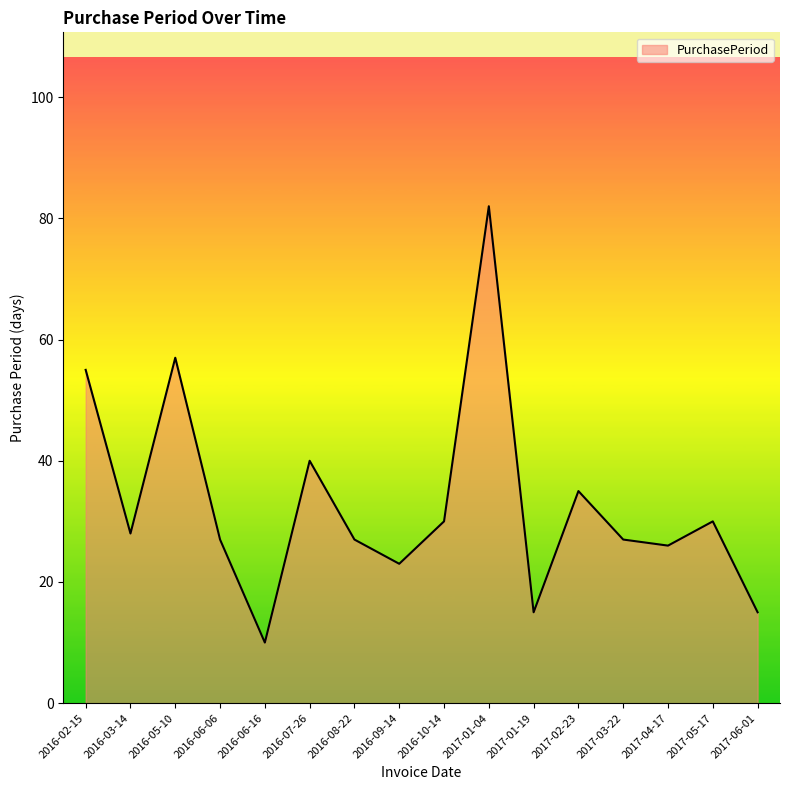

How many series are shown in this chart?

1